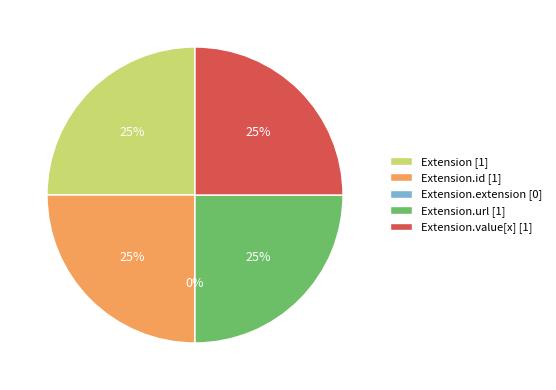

Count the number of slices in the pie.

5